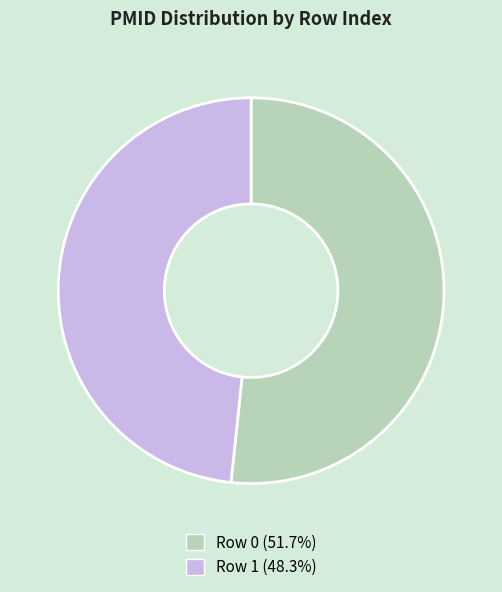

Approximately how many times larger is the value at Row 0 (51.7%) compared to Row 1 (48.3%)?

1.1